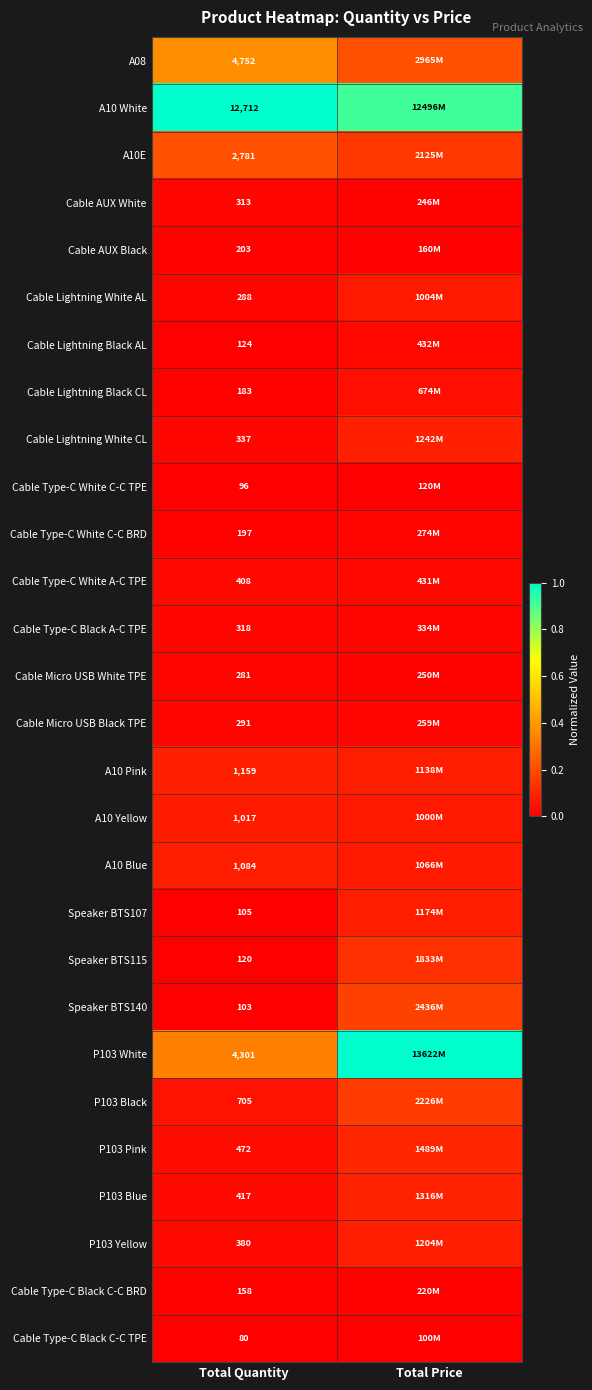

At which category is the sum across all series the highest?

Total Price